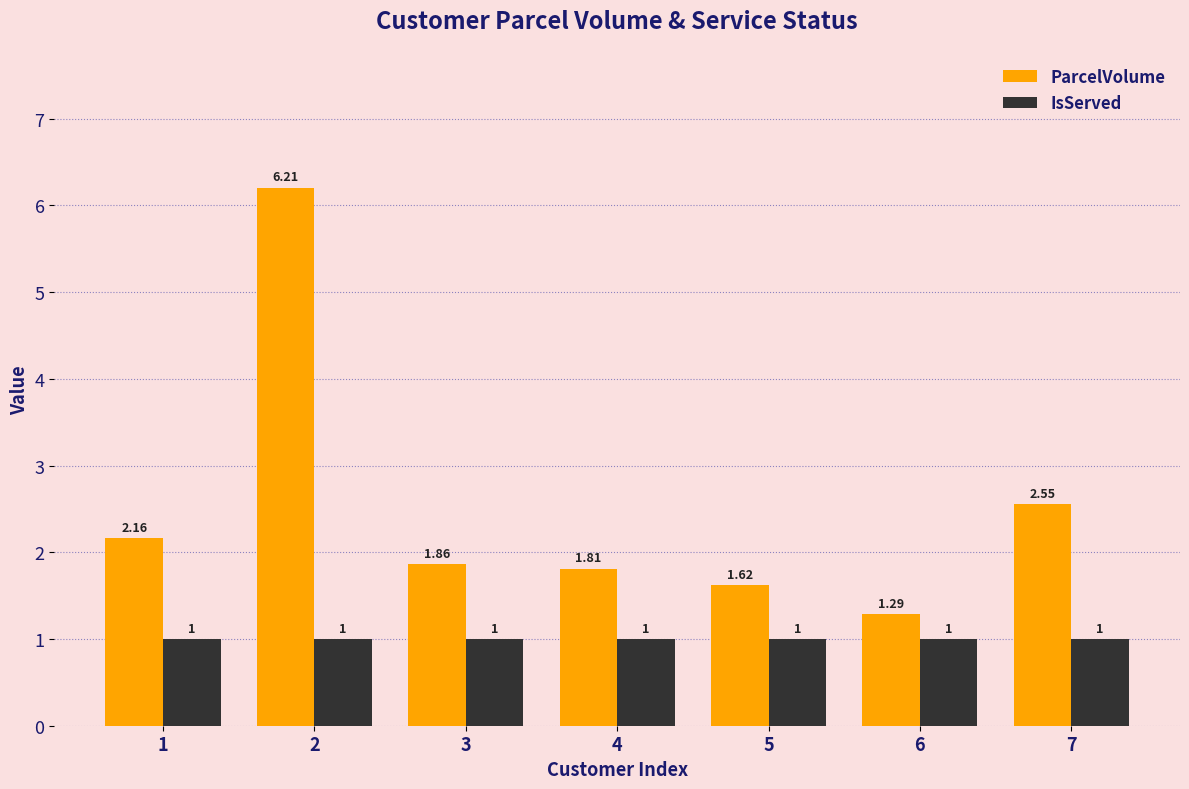

True or false: IsServed has a value of 0.5 at 2.

False